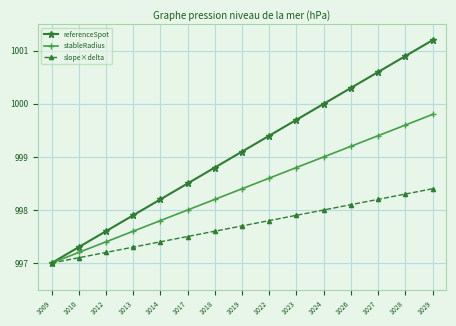

What is the difference between the maximum and second lowest values in the stableRadius series?

2.6